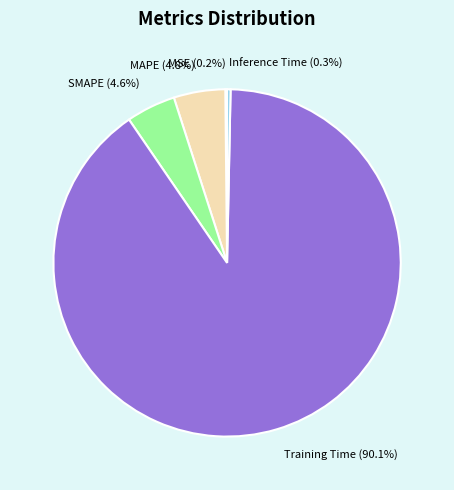

To the nearest percent, what is the combined percentage of MAPE and Inference Time?

5%